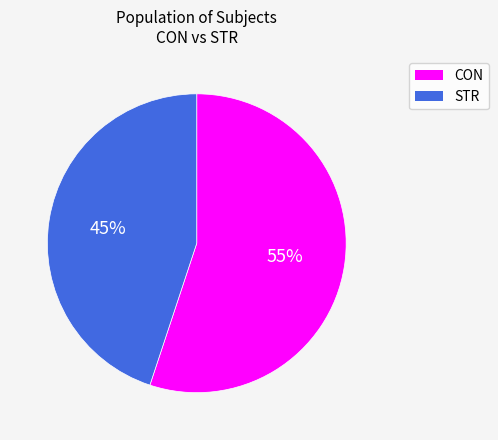

To the nearest percent, what percentage of the pie is CON?

55%